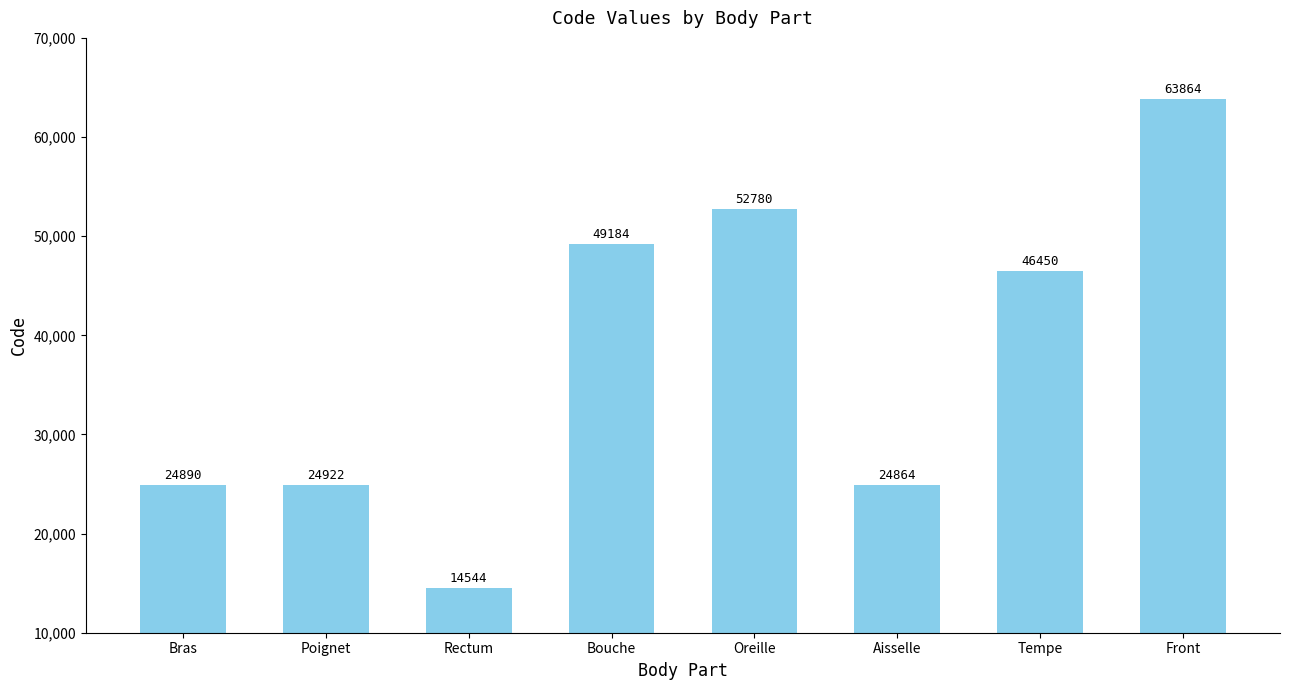

What is the label of the 5th bar from the right?

Bouche